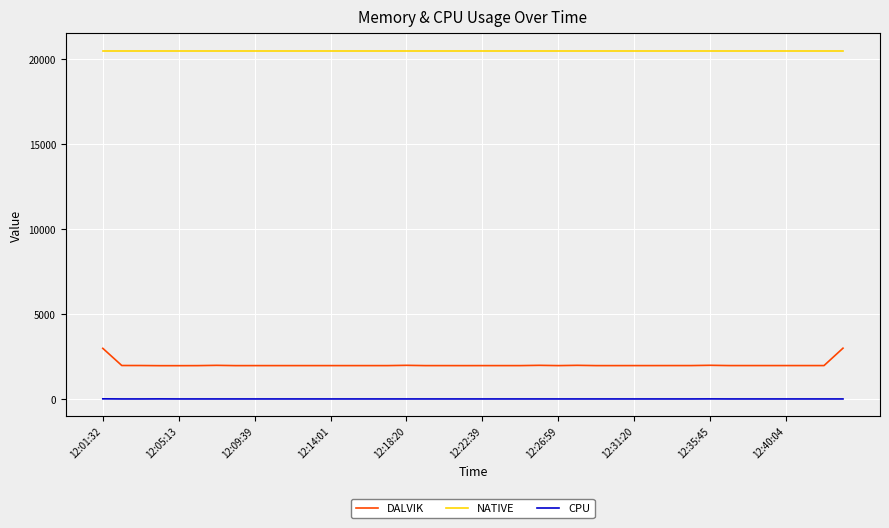

Rank the series by their maximum value, from lowest to highest.

CPU, DALVIK, NATIVE